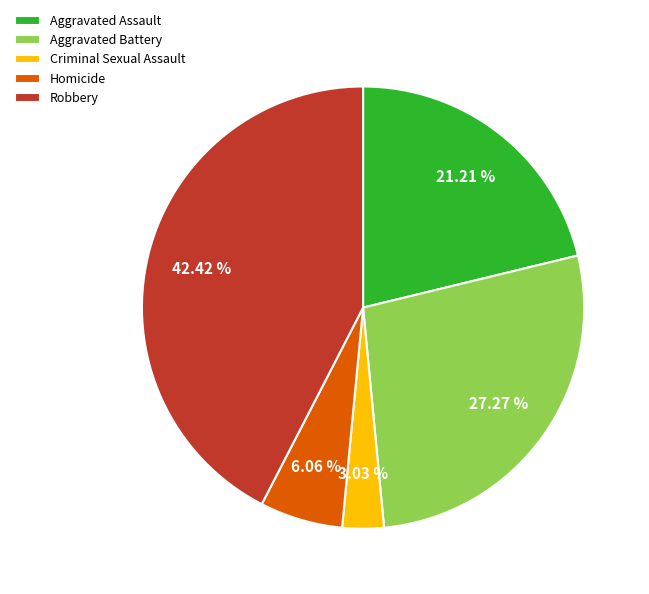

What percentage is the Aggravated Battery slice, to the nearest percent?

27%